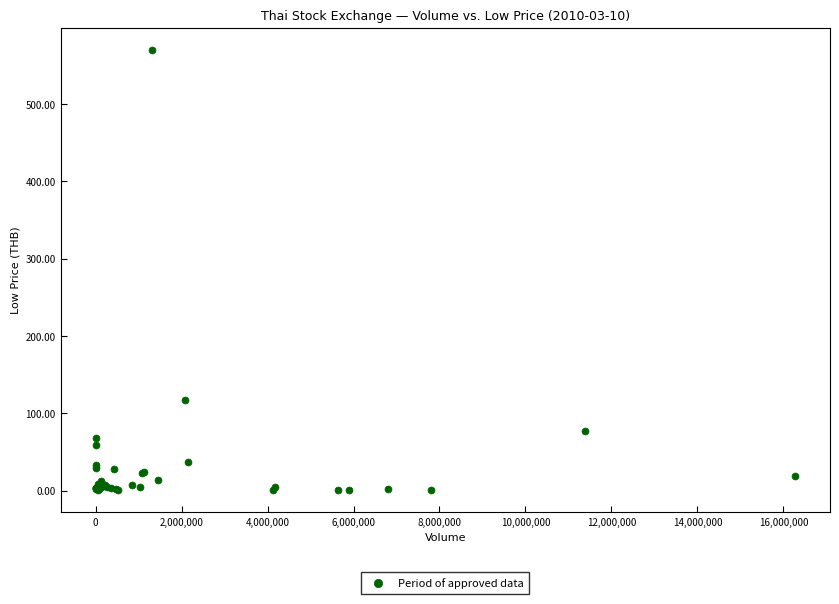

What Y value in the scatter plot is closest to 285?

117.5